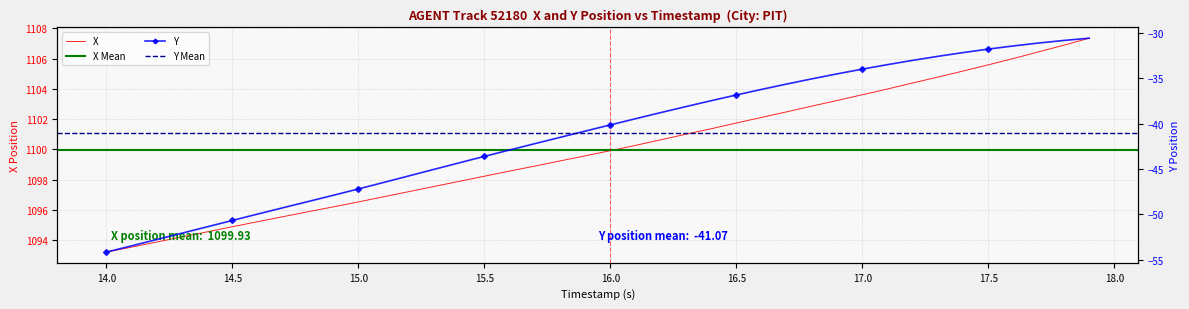

What is the minimum value for X?

1093.2